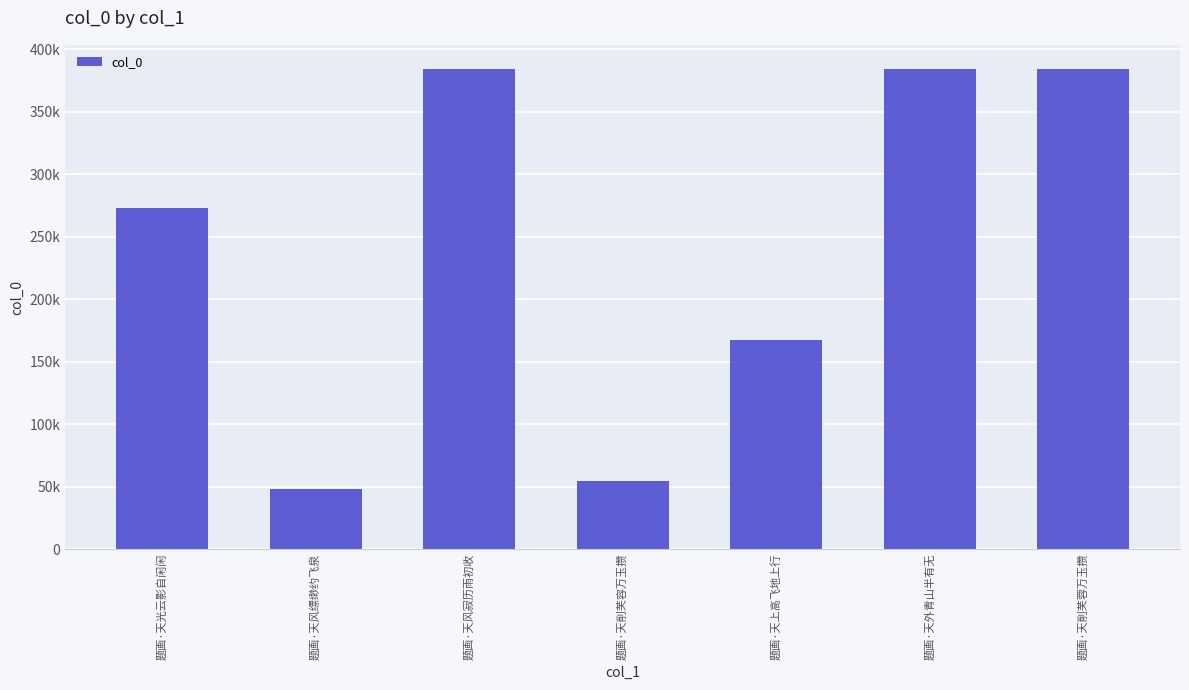

What is the maximum value shown in the chart?

384471